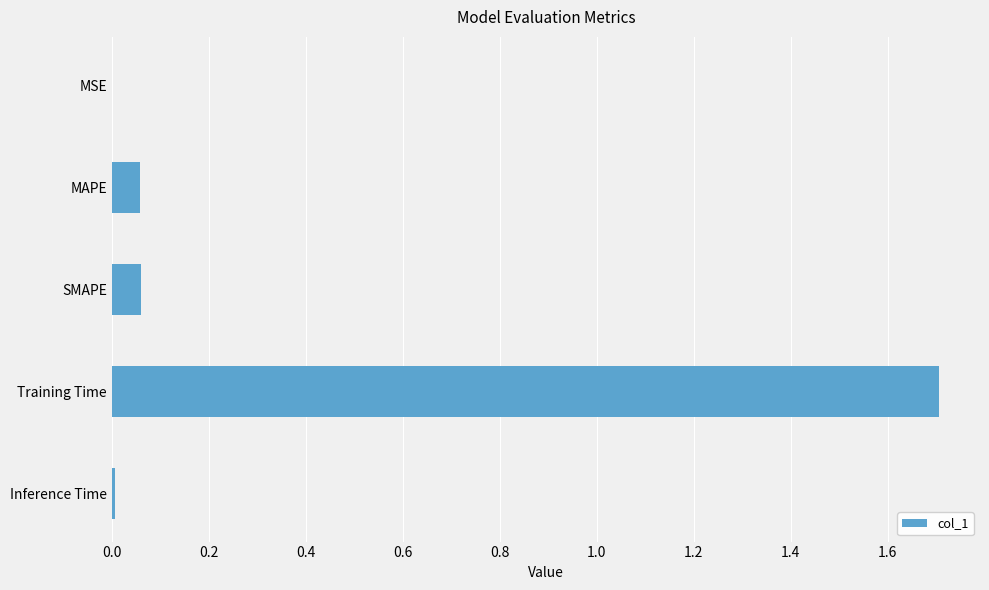

The value at MAPE is 0.0. True or false?

False